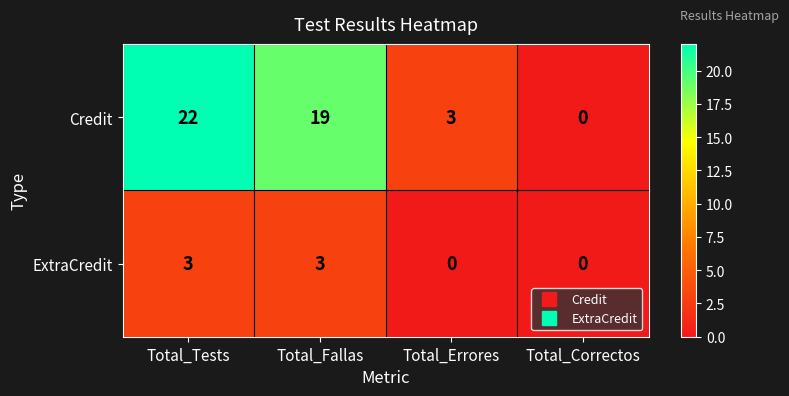

At how many categories does at least one series exceed 11?

2